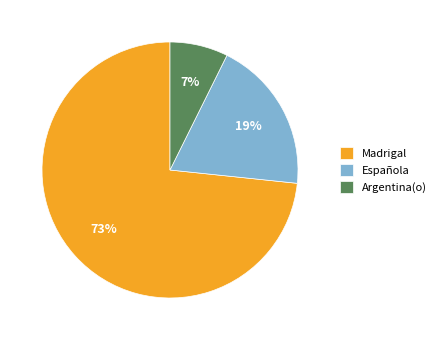

Count the number of slices in the pie.

3